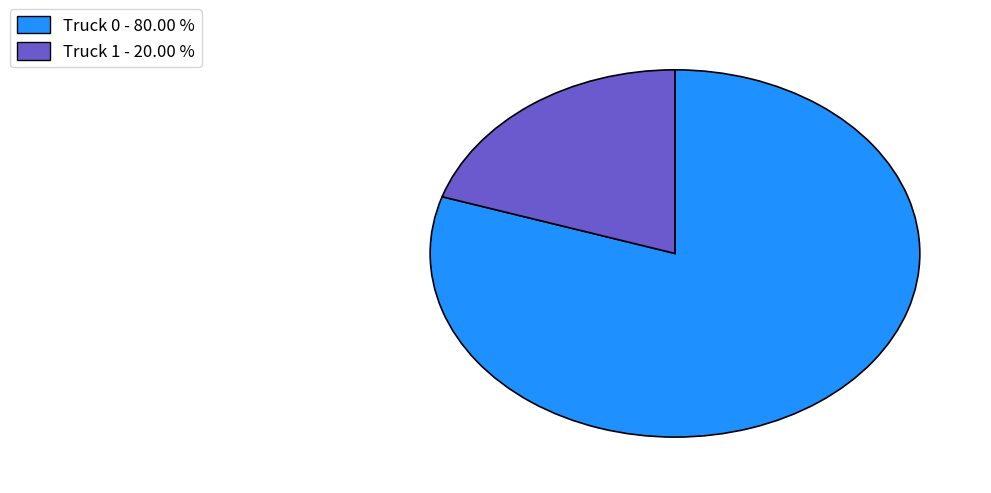

Between Truck 1 and Truck 0, which is larger?

Truck 0